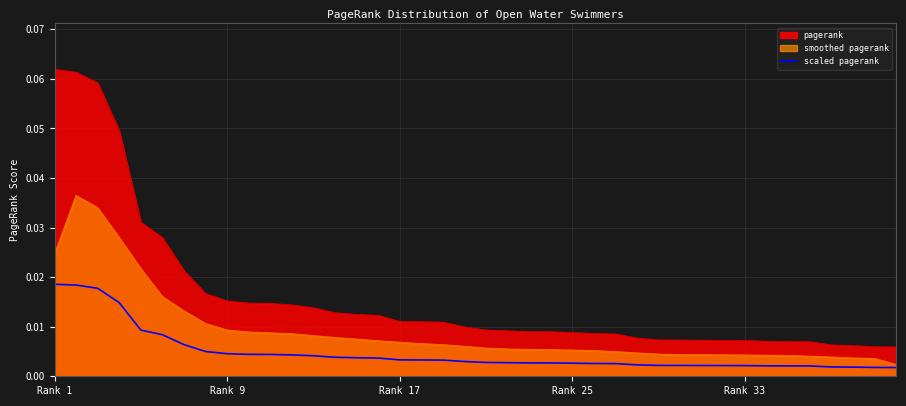

Which series has the largest total across all categories?

pagerank